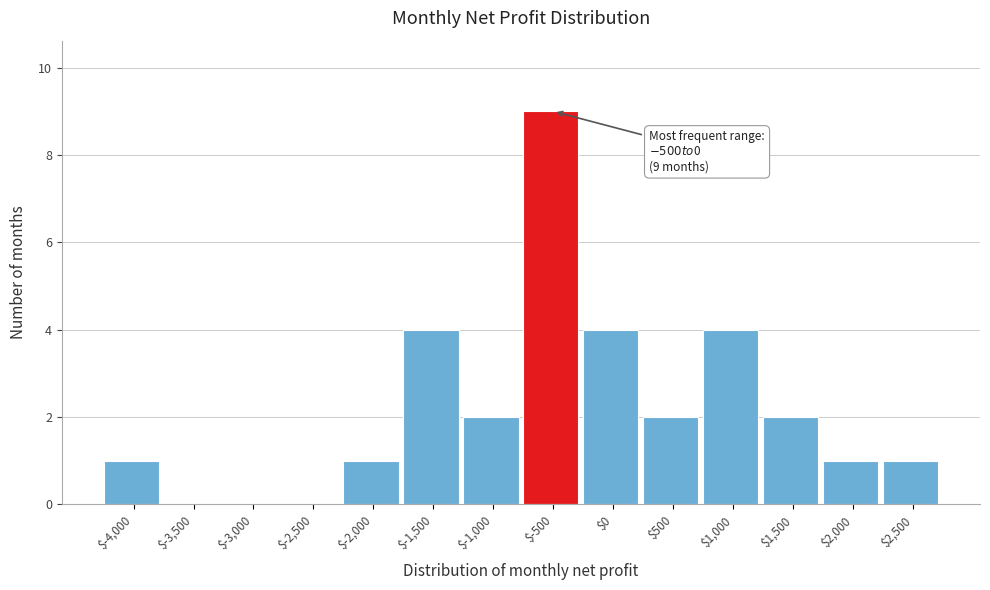

Is it true that the value at $500 is 2?

True